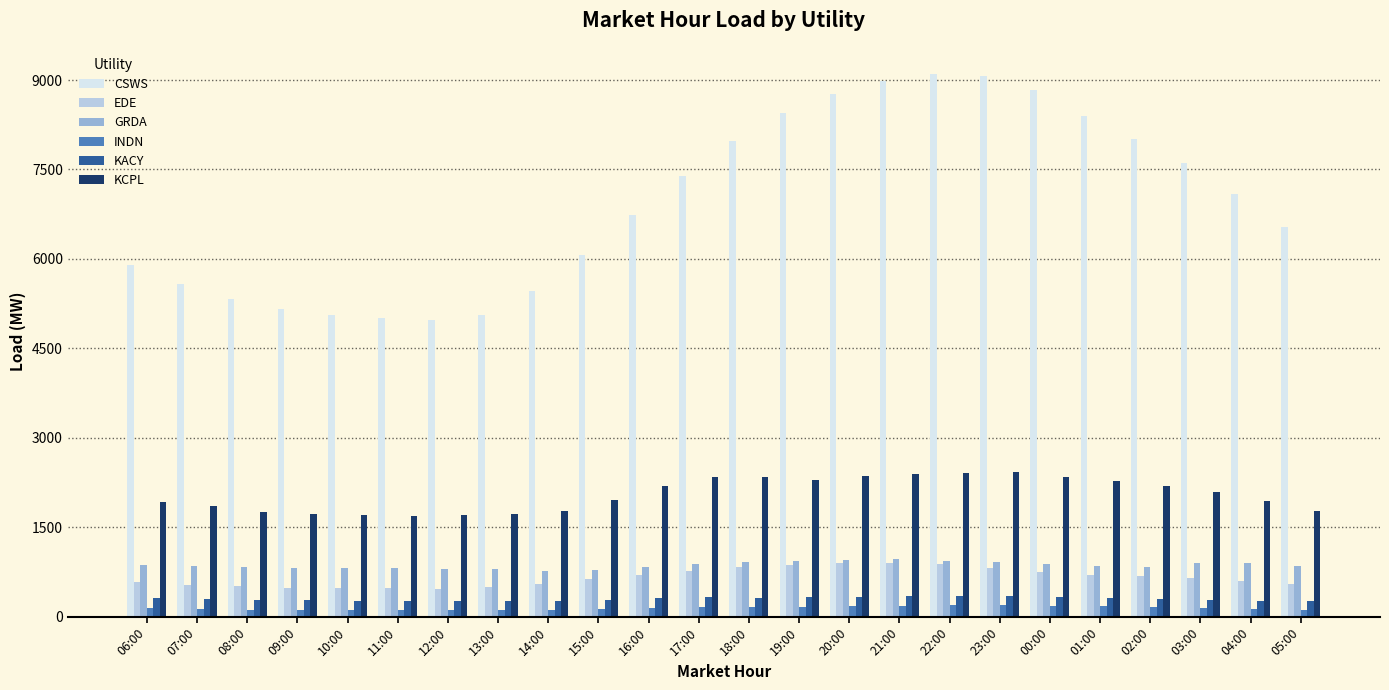

Is it true that GRDA equals 846.5 at 07:00?

True